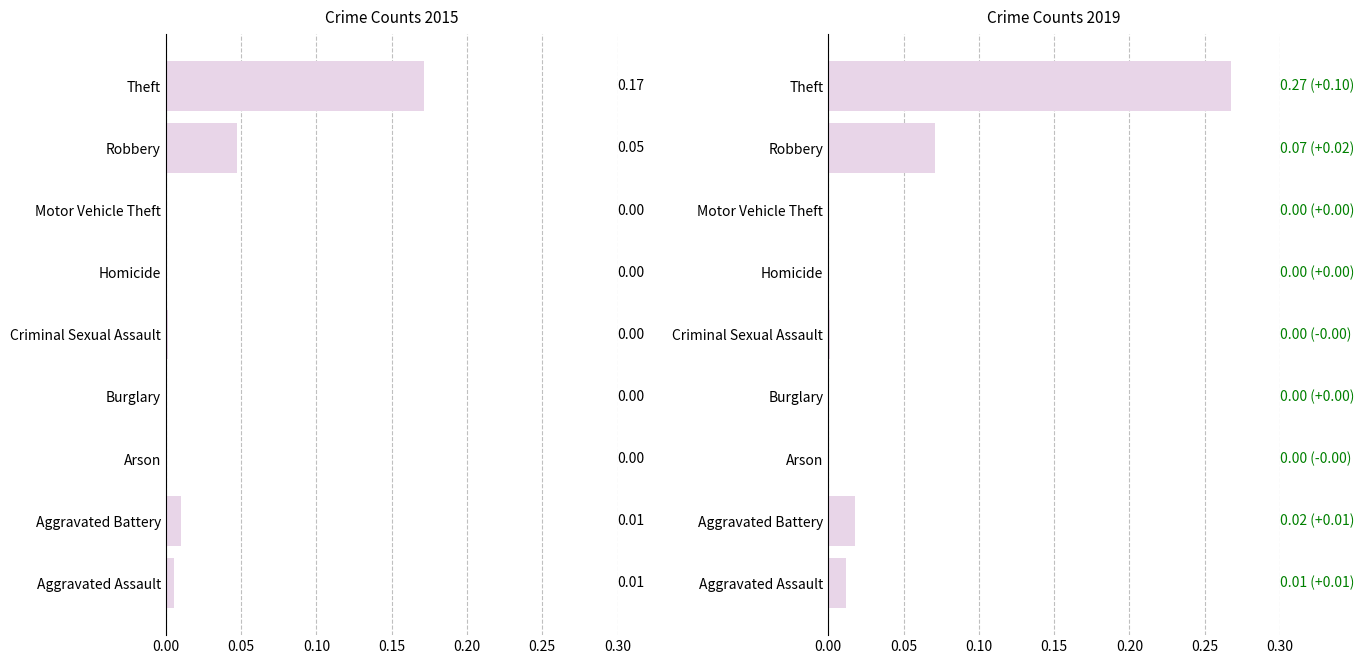

Reading left to right, what are all the values shown in this chart?

2015: Aggravated Assault=0.0	Aggravated Battery=0.0	Arson=0.0	Burglary=0.0	Criminal Sexual Assault=0.0	Homicide=0.0	Motor Vehicle Theft=0.0	Robbery=0.0	Theft=0.2
2019: Aggravated Assault=0.0	Aggravated Battery=0.0	Arson=0.0	Burglary=0.0	Criminal Sexual Assault=0.0	Homicide=0.0	Motor Vehicle Theft=0.0	Robbery=0.1	Theft=0.3